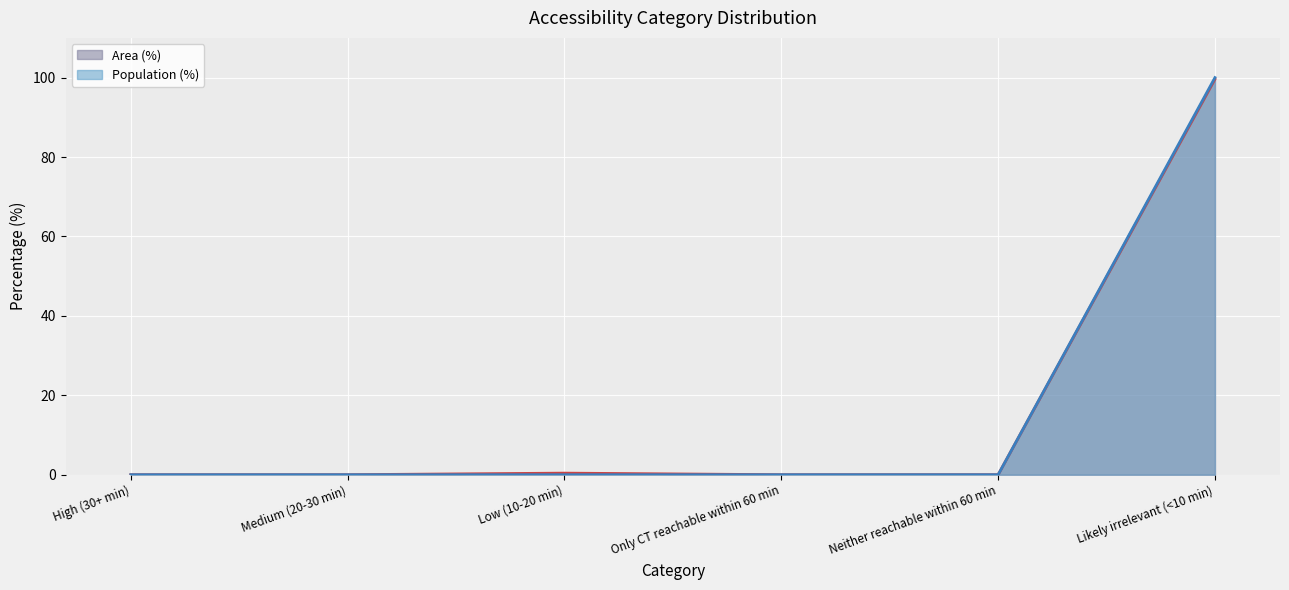

List the series in order of their peak value, highest first.

Population (%), Area (%)